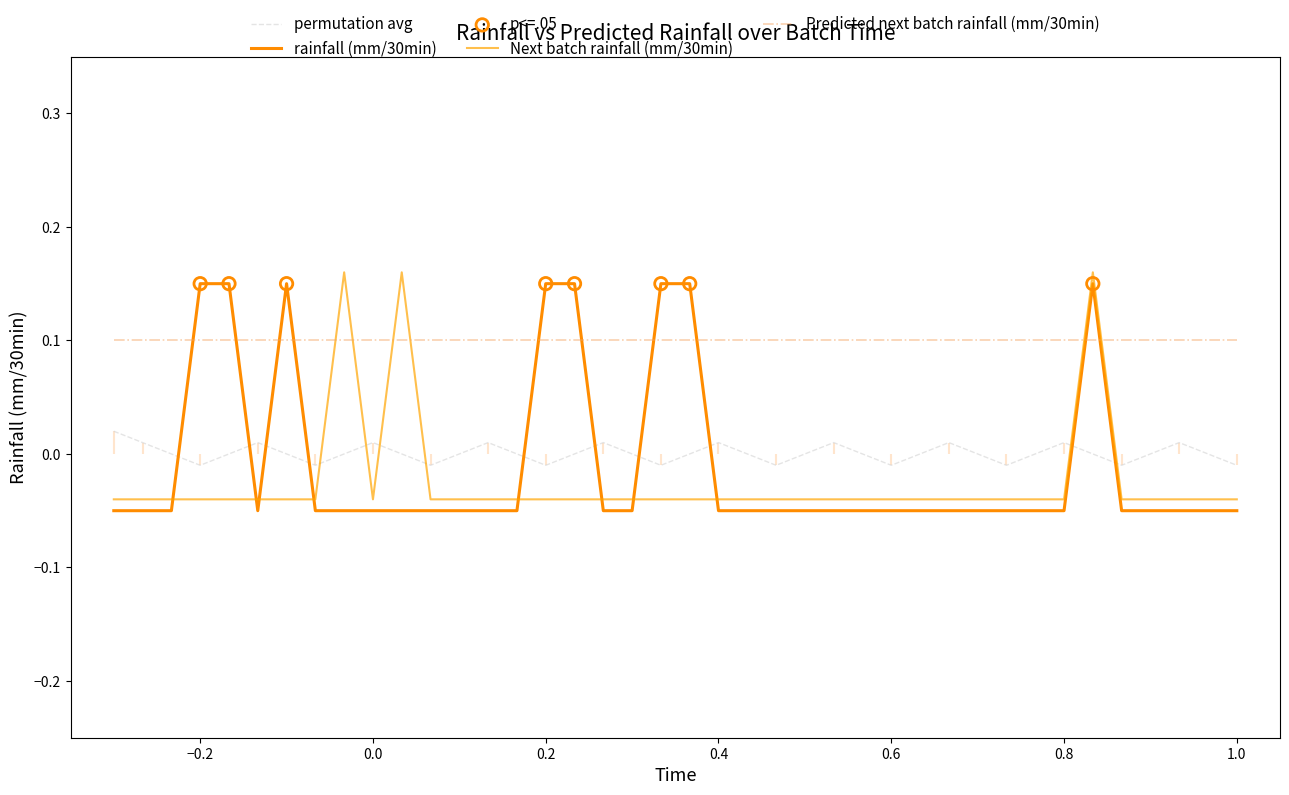

Which series has the largest total across all categories?

permutation_avg